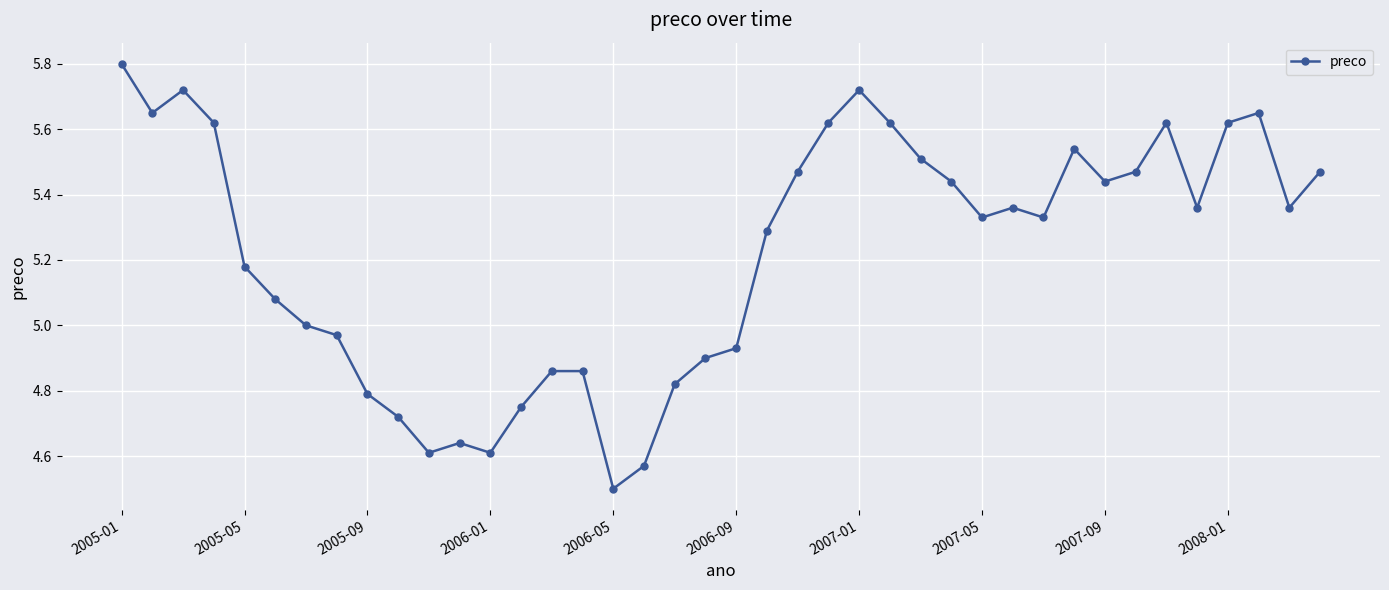

What is the maximum value shown in the chart?

5.8